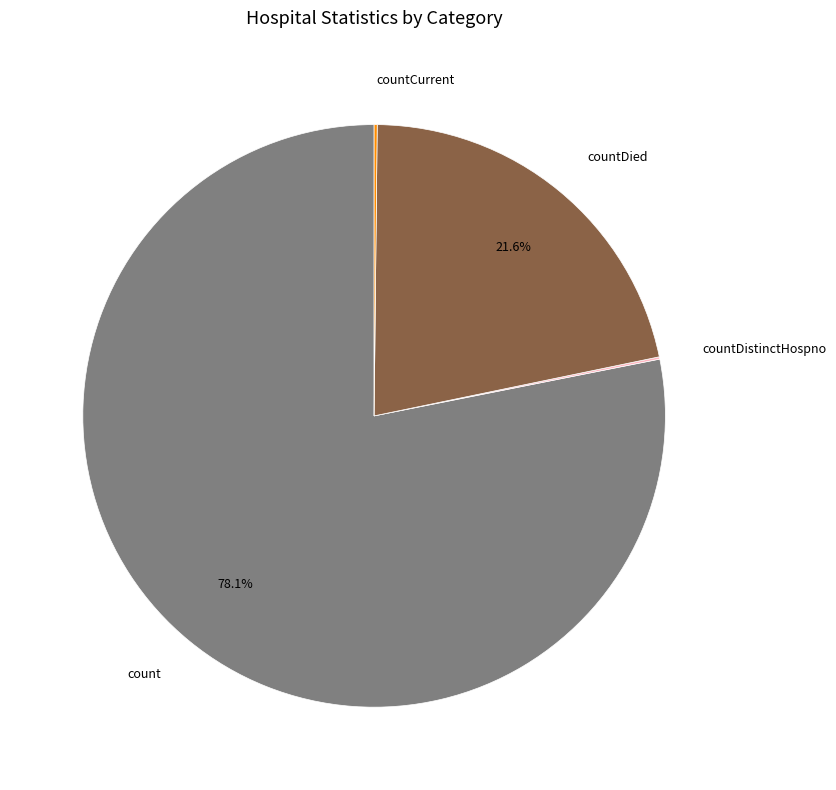

To the nearest percent, what is the average slice percentage?

25%